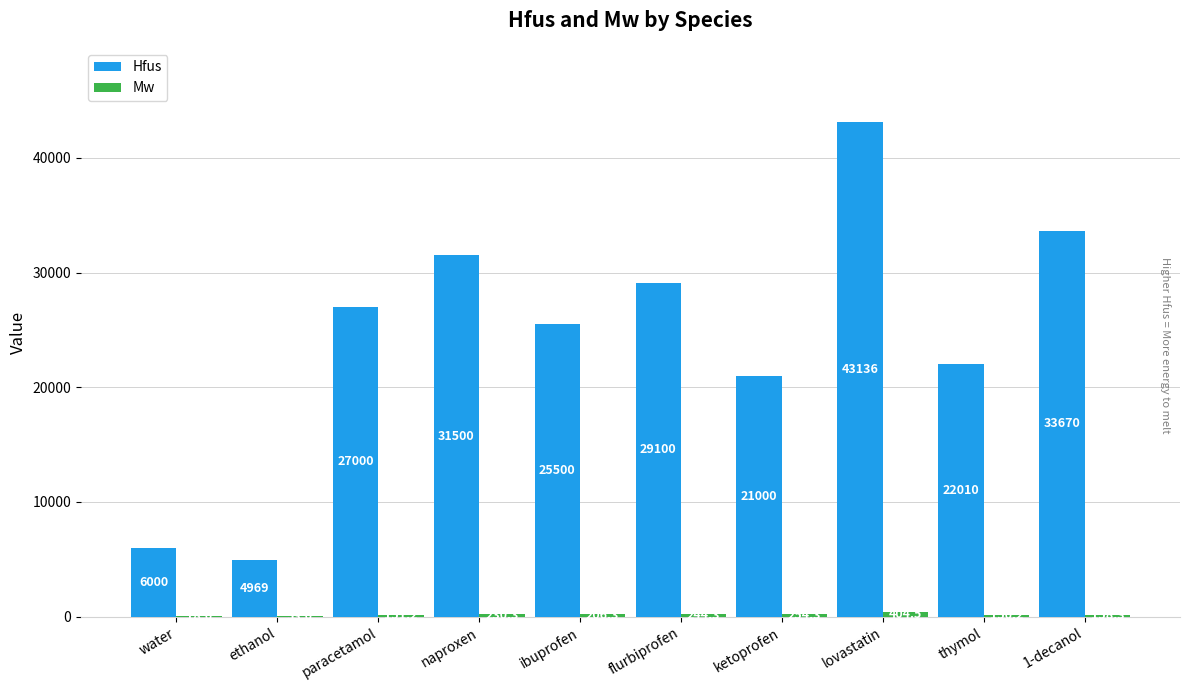

How many groups of bars are there?

10